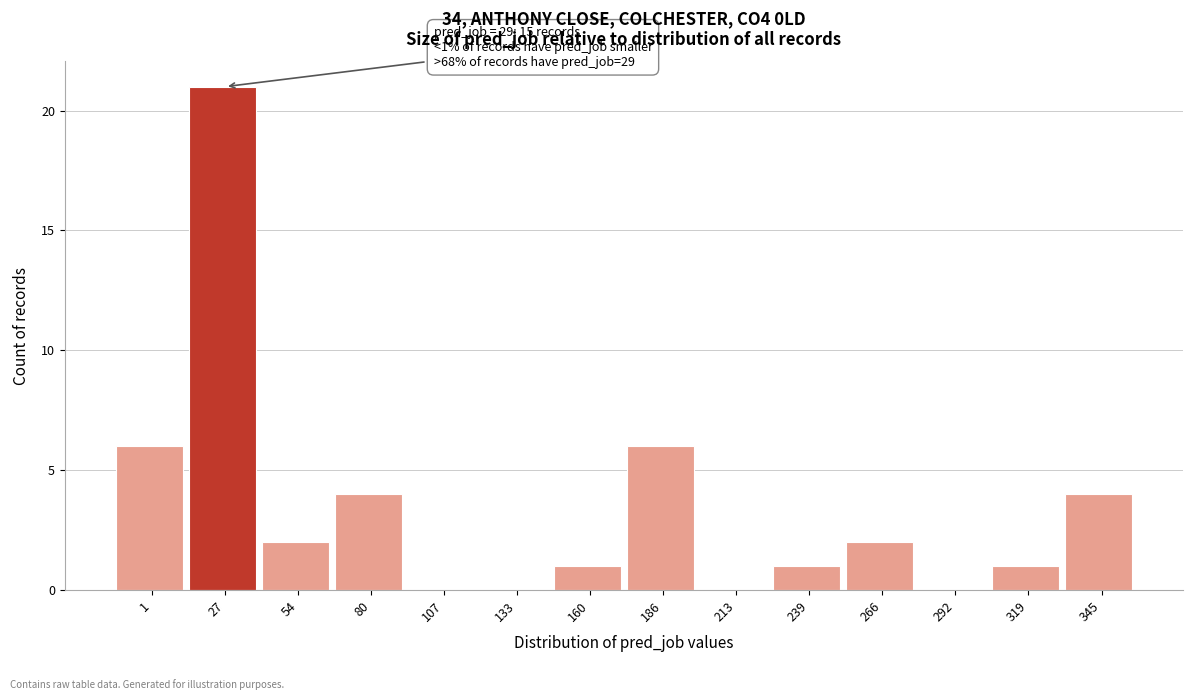

Reading right to left, transcribe all the data shown in this chart.

345=4	319=1	292=0	266=2	239=1	213=0	186=6	160=1	133=0	107=0	80=4	54=2	27=21	1=6